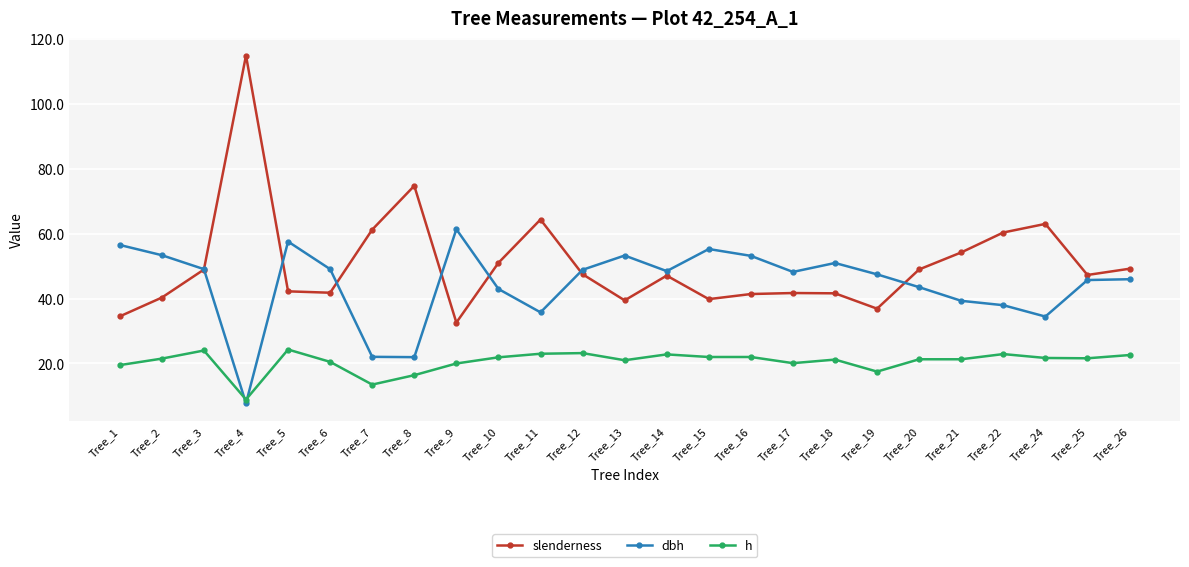

True or false: slenderness and h cross at least once.

False